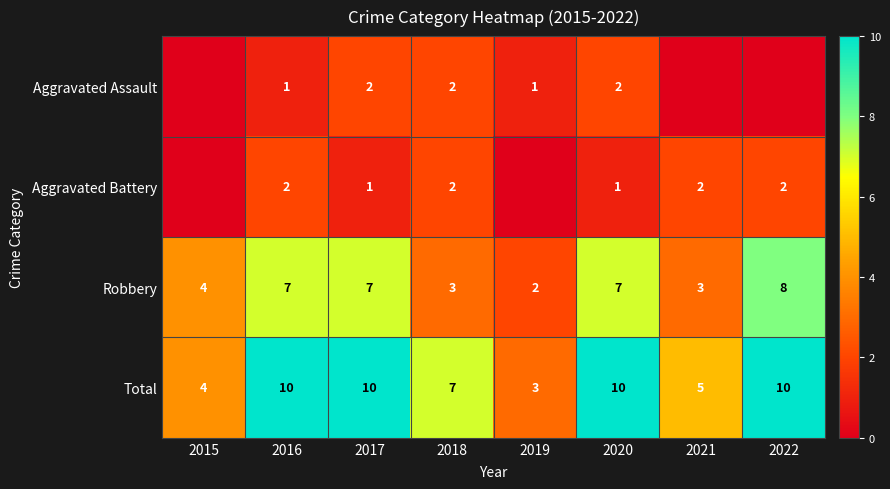

Is the value of Aggravated Battery at 2020 greater than the value of Robbery at 2020?

No